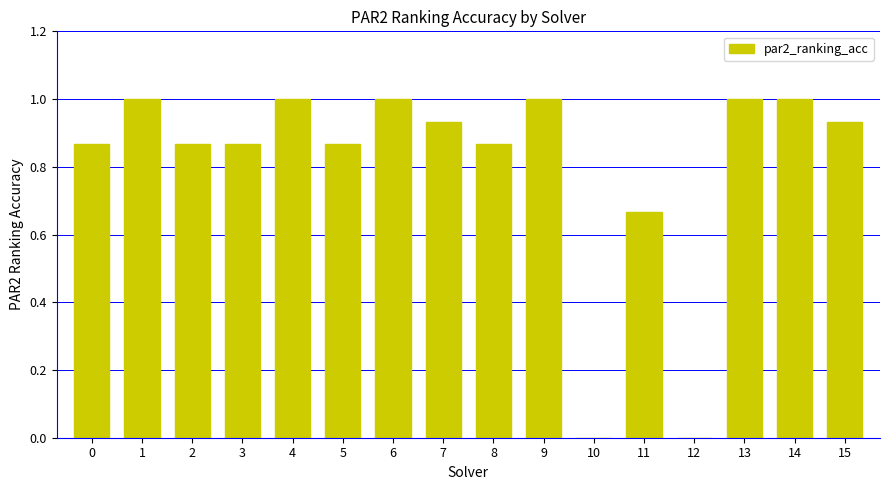

Are the bars grouped side by side (vs. stacked)?

No